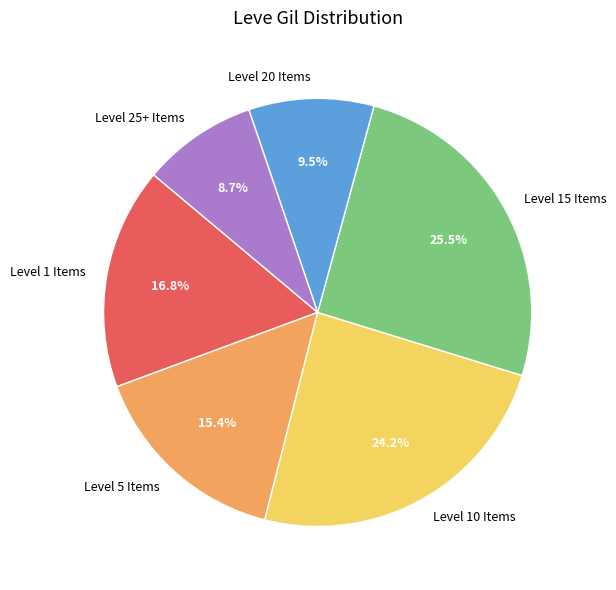

What percentage do Level 25+ Items and Level 15 Items together represent?

34.2%